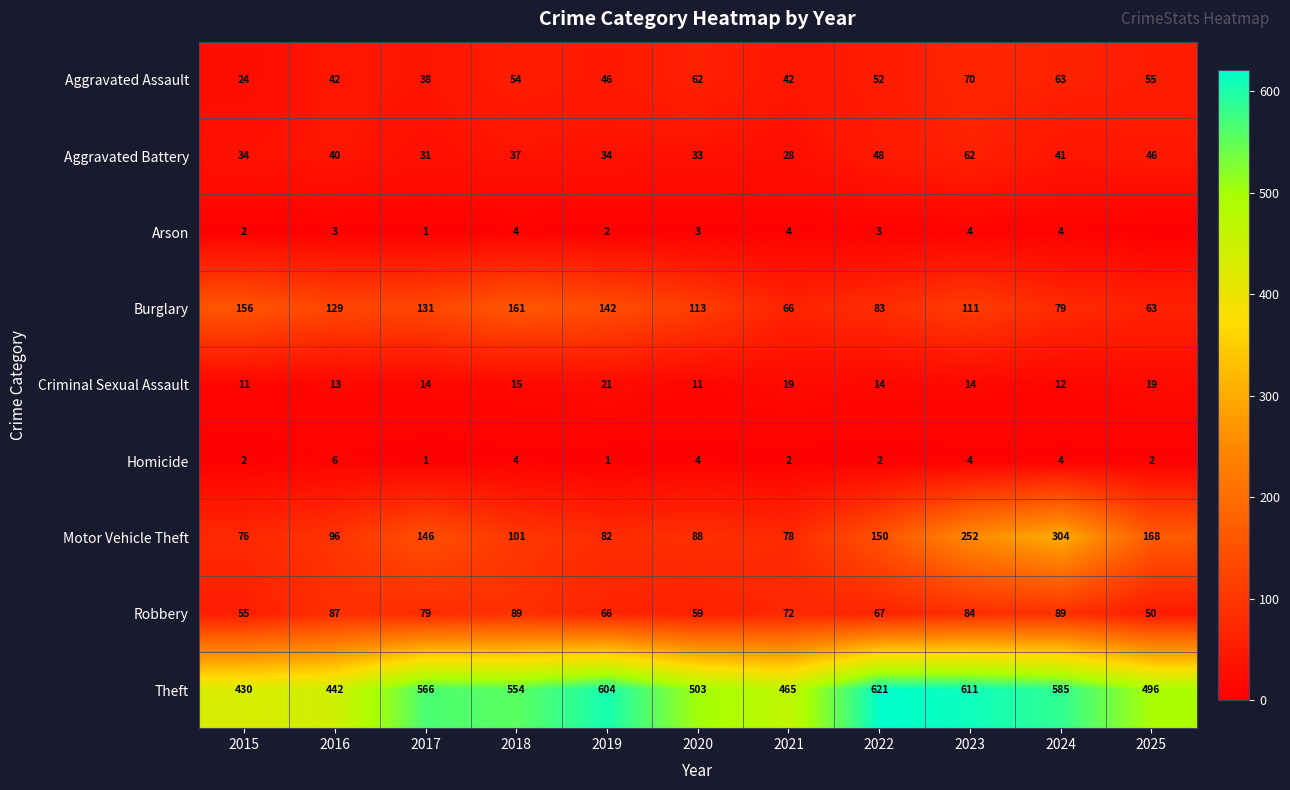

What is the lowest value of the Burglary series?

63